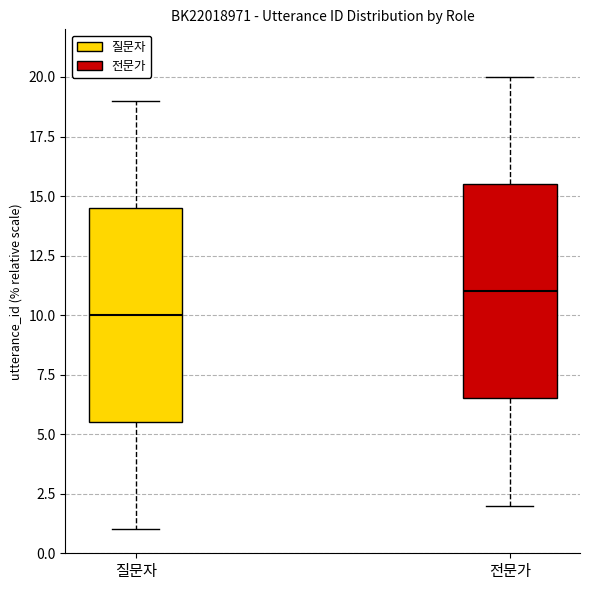

Which box's median line is the highest?

전문가